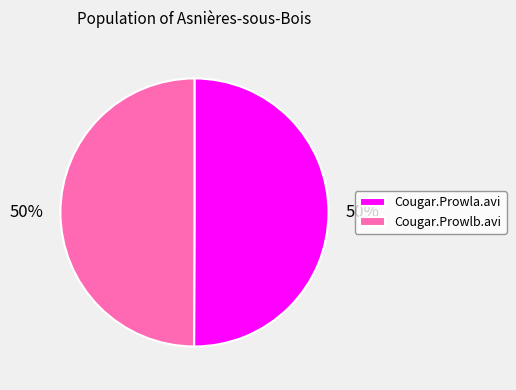

To the nearest percent, what is the average slice percentage?

50%